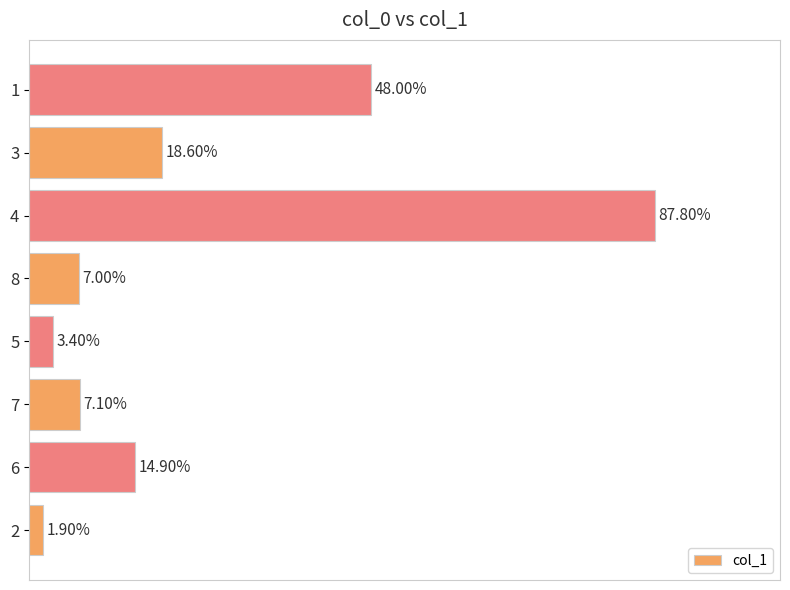

Rank the categories by value from highest to lowest.

4, 1, 3, 6, 7, 8, 5, 2